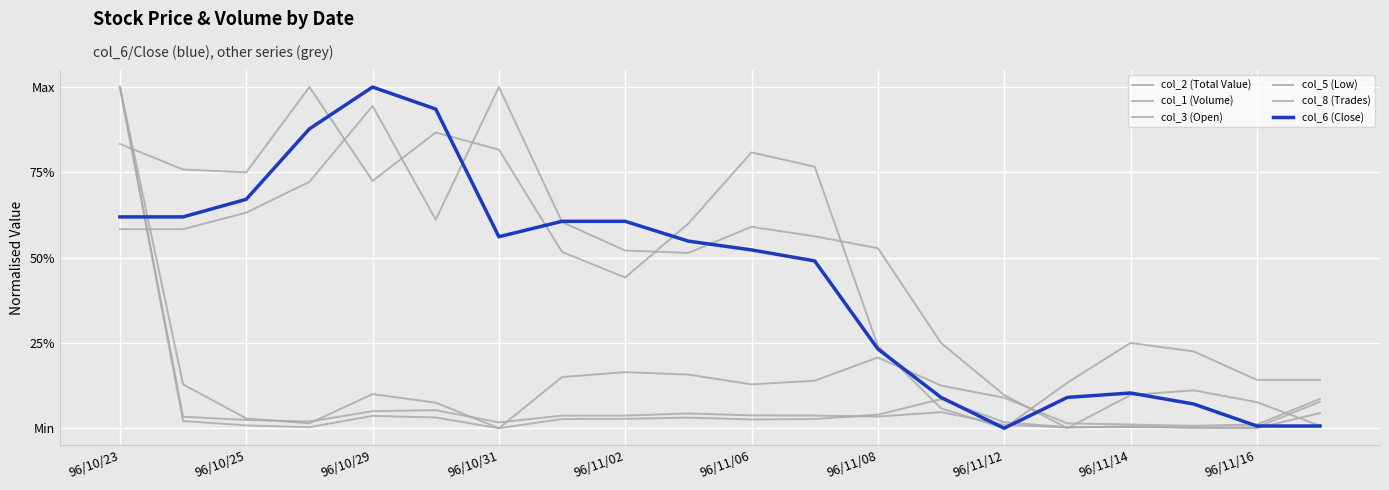

Which category has the lowest value in the col_1 (Volume) series?

96/10/31